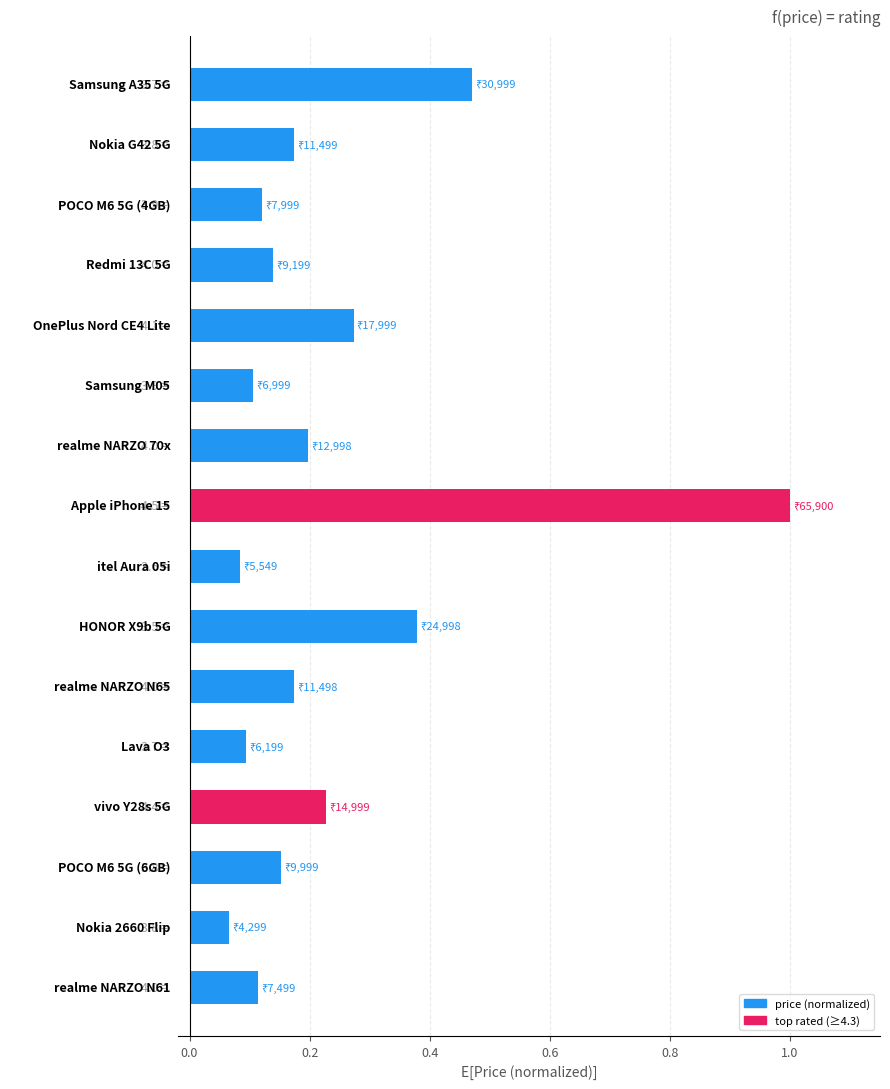

What is the difference between the maximum and second lowest values?

0.9